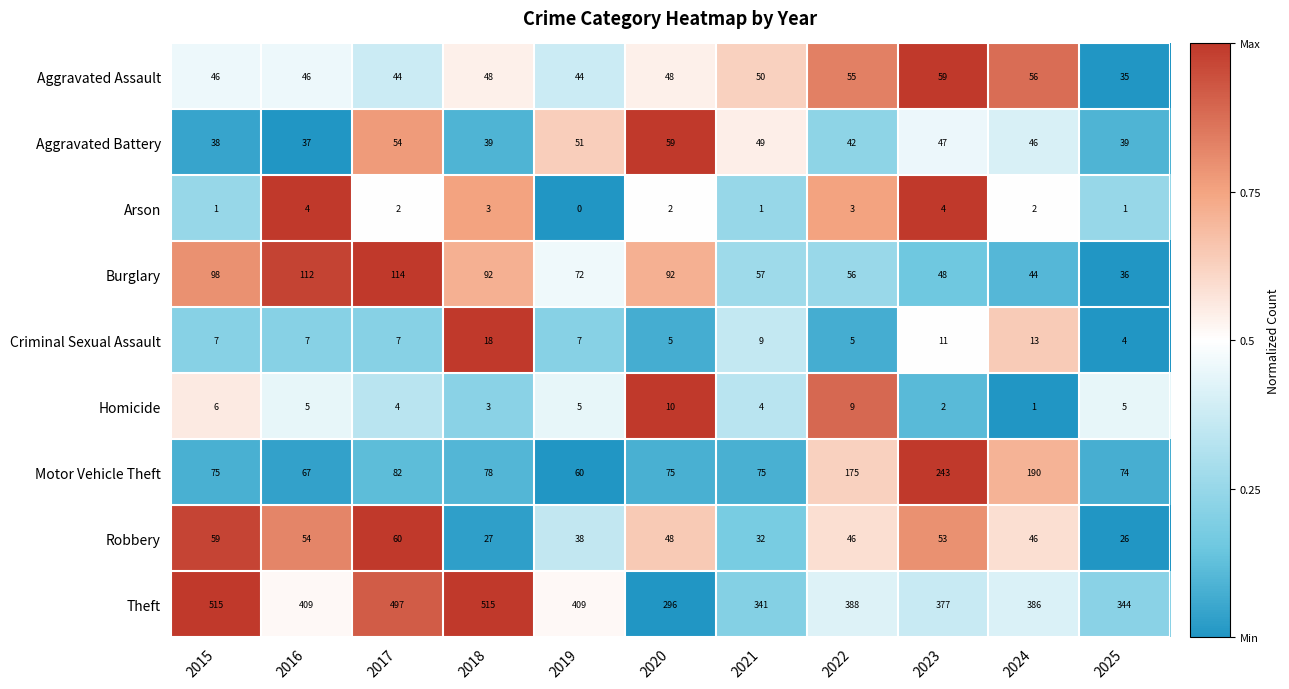

At how many categories does at least one series exceed 0?

11